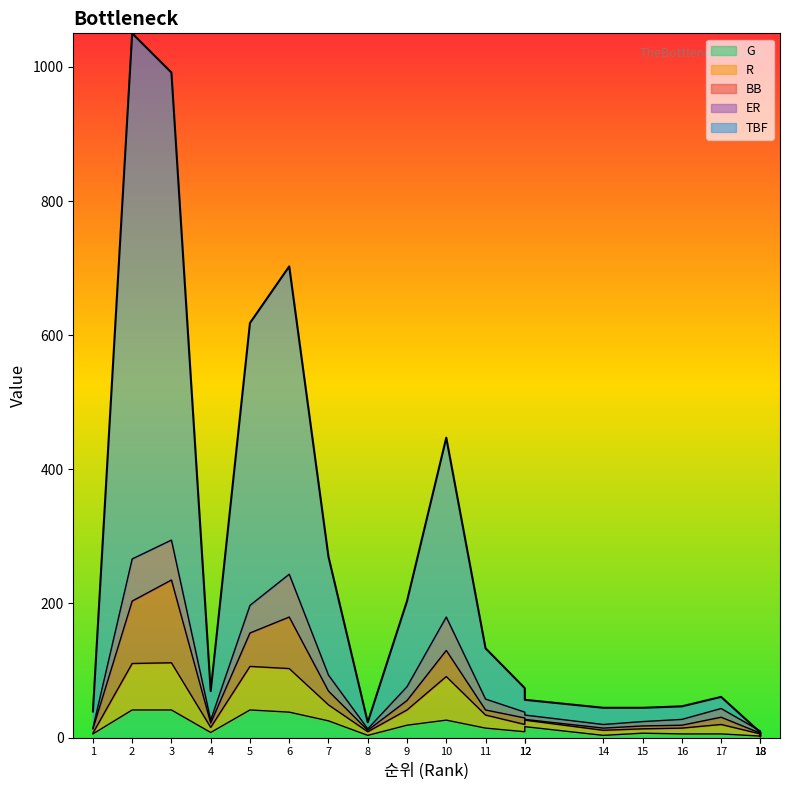

What is the average value of the G series?

16.3